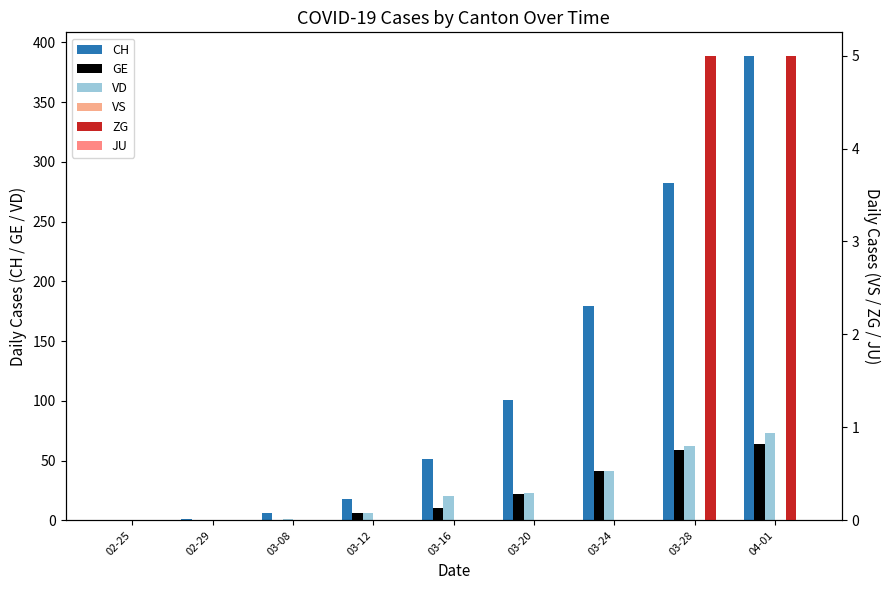

Reading left to right, what are all the values shown in this chart?

CH: 0	1	6	18	51	101	179	282	389
GE: 0	0	0	6	10	22	41	59	64
VD: 0	0	1	6	20	23	41	62	73
VS: 0	0	0	0	0	0	0	0	0
ZG: 0	0	0	0	0	0	0	5	5
JU: 0	0	0	0	0	0	0	0	0